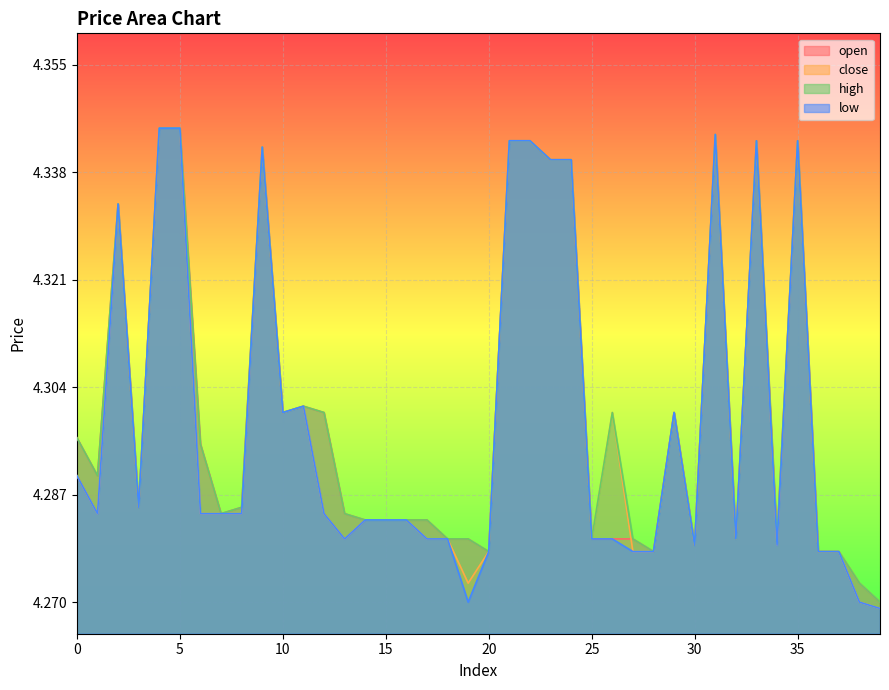

The value of low at 7 is 4.3. True or false?

True